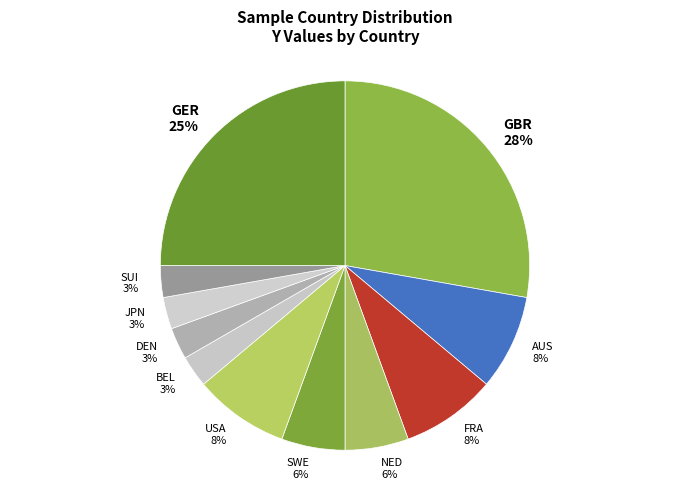

Do GBR and USA together represent more than half of the pie?

No